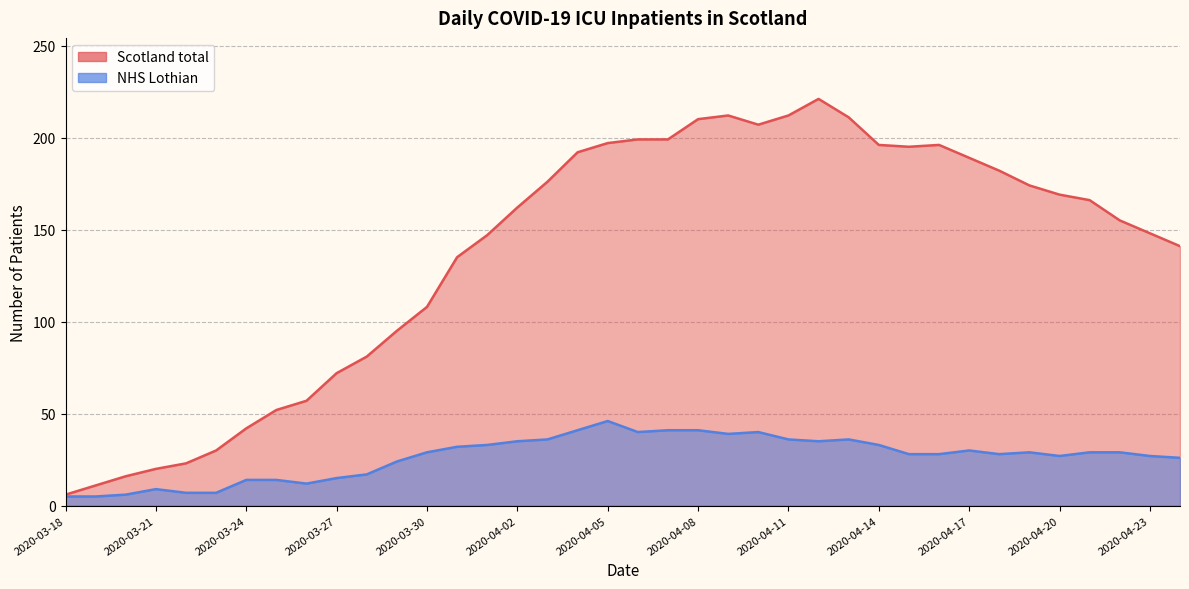

What is the average value of the Scotland total series?

137